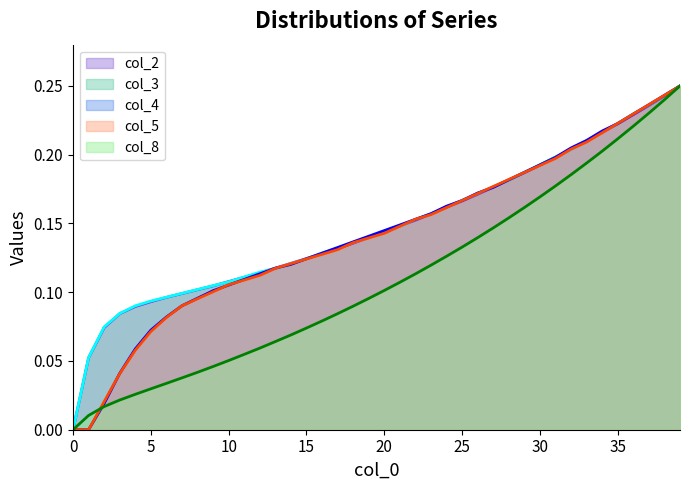

Which series has the widest spread of values?

col_8